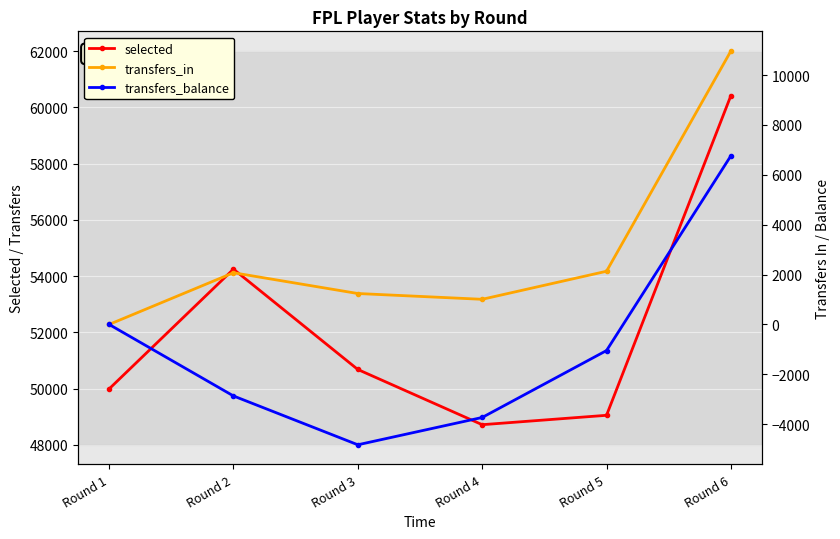

At how many categories does at least one series exceed 37855?

6